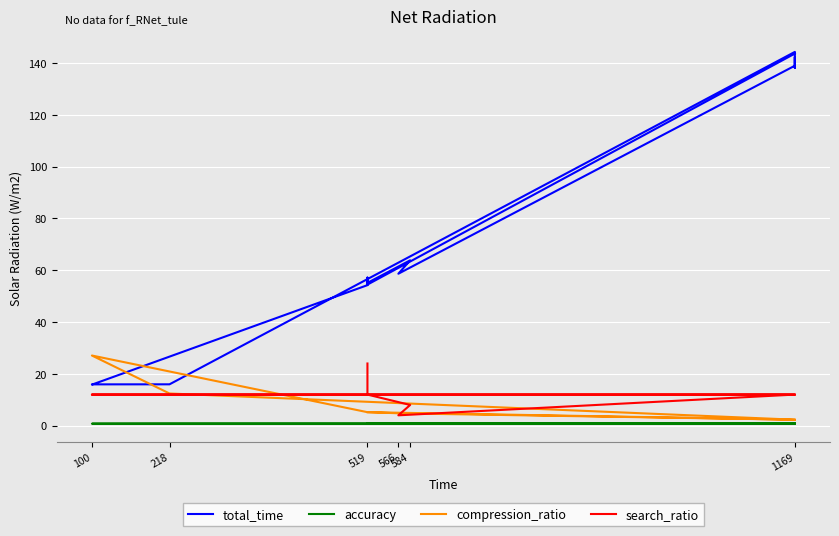

In total_time, how many points are lower than both neighbors (excluding endpoints)?

4